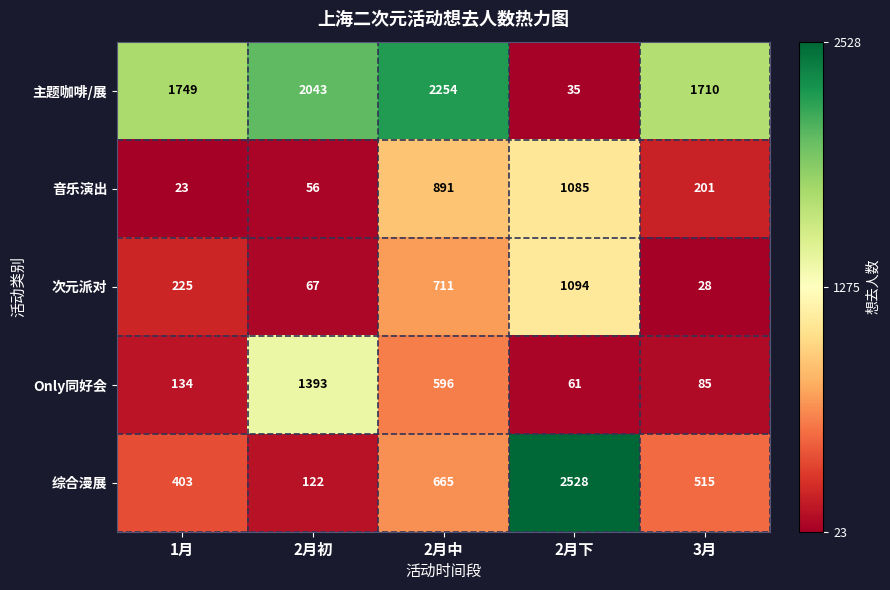

Reading left to right, list all the values displayed in this chart.

主题咖啡/展: 1月=1749	2月初=2043	2月中=2254	2月下=35	3月=1710
音乐演出: 1月=23	2月初=56	2月中=891	2月下=1085	3月=201
次元派对: 1月=225	2月初=67	2月中=711	2月下=1094	3月=28
Only同好会: 1月=134	2月初=1393	2月中=596	2月下=61	3月=85
综合漫展: 1月=403	2月初=122	2月中=665	2月下=2528	3月=515